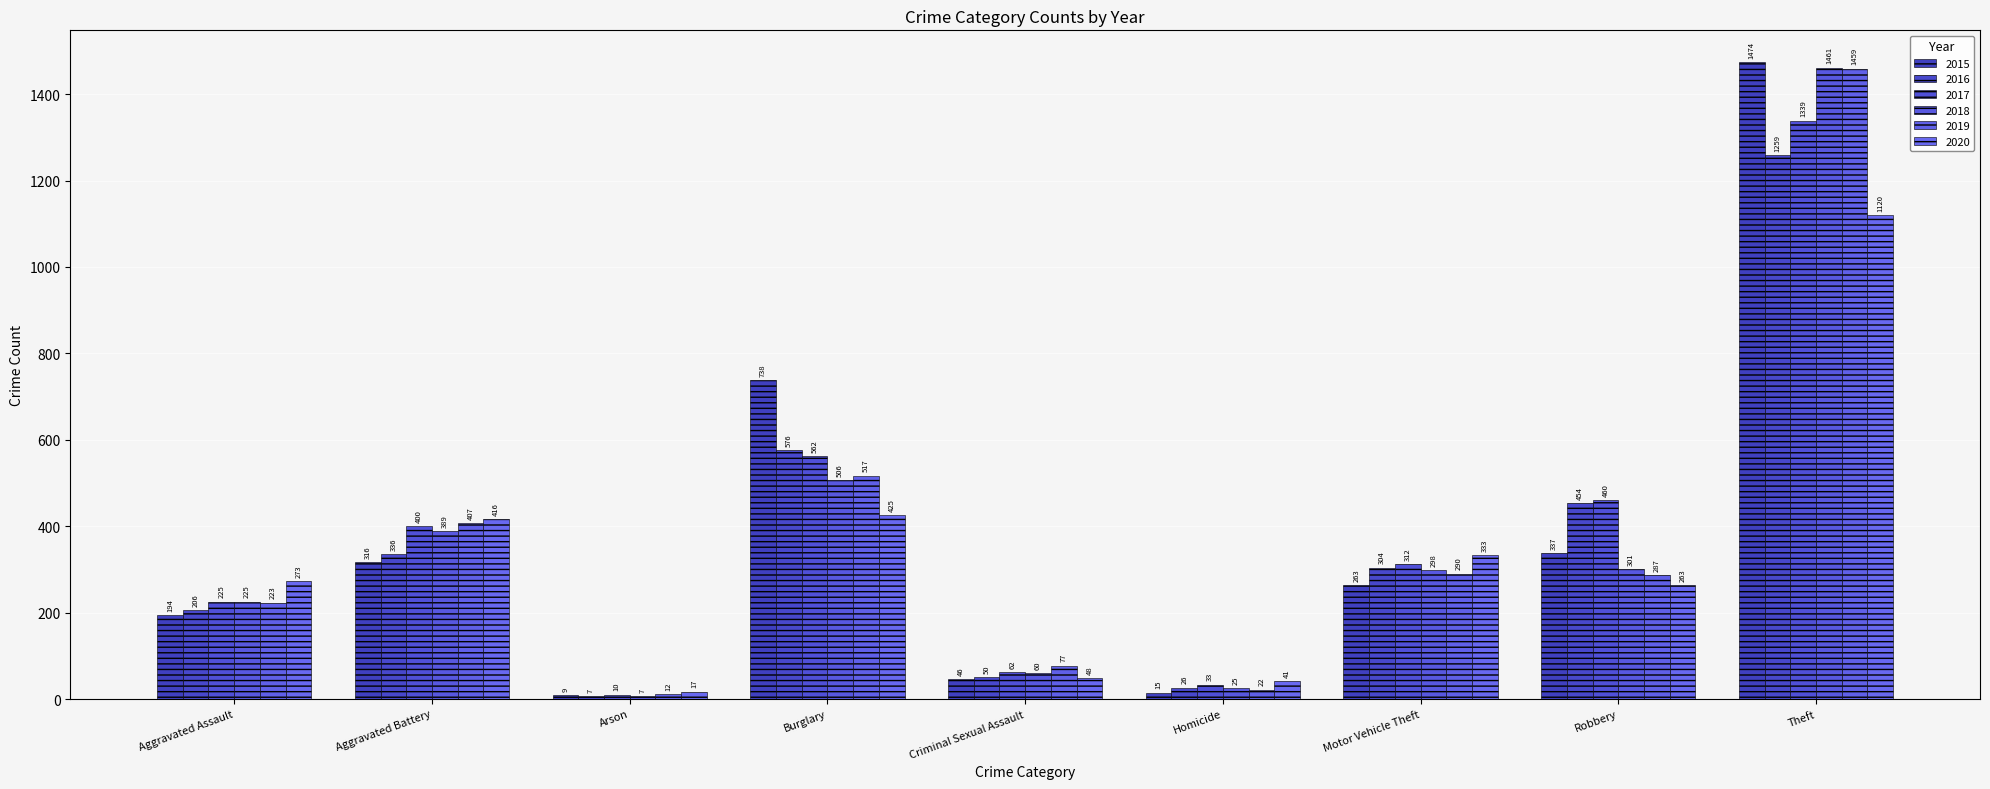

At how many categories does at least one series exceed 564?

2